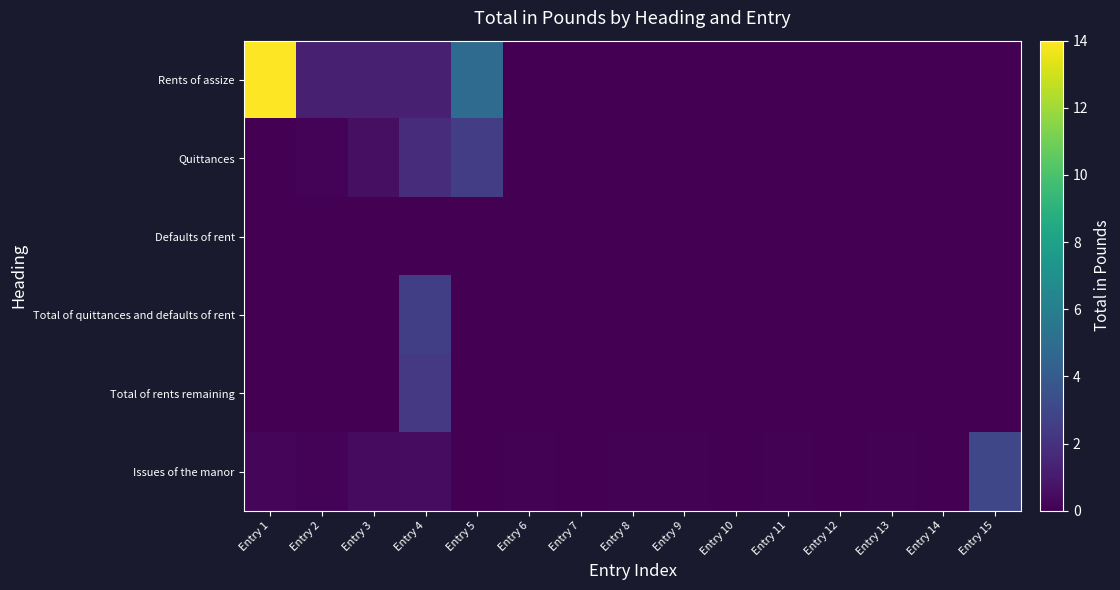

Which label corresponds to the largest value in the chart?

Entry 1